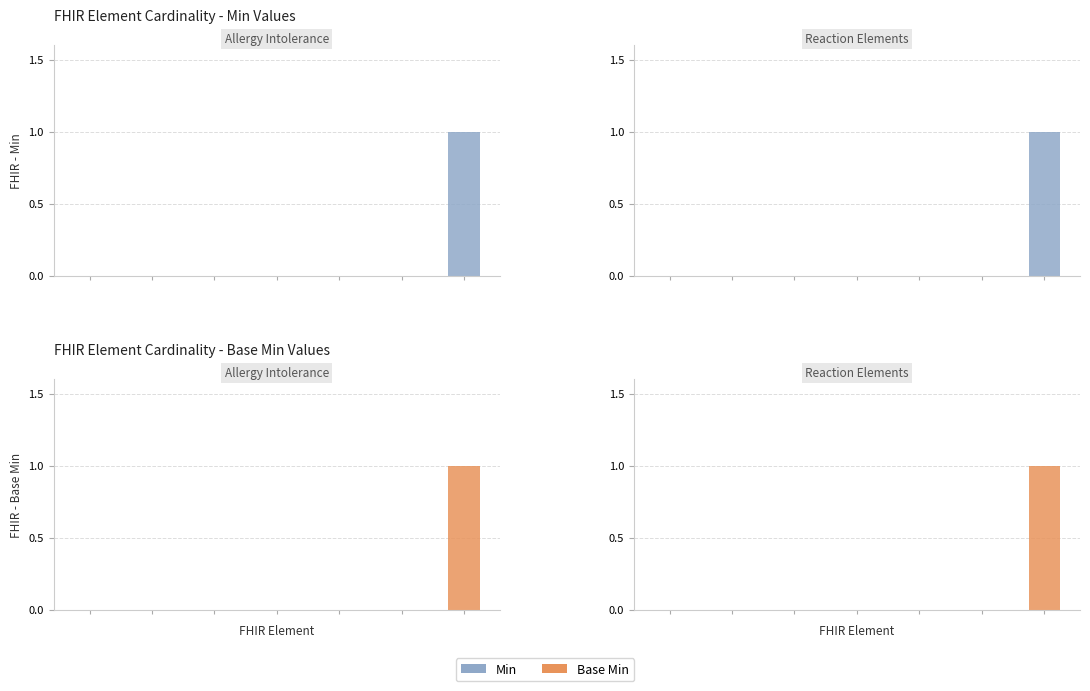

Reading right to left, extract all data points from this chart.

Min: 1	0	0	0	0	0	0
Base Min: 1	0	0	0	0	0	0